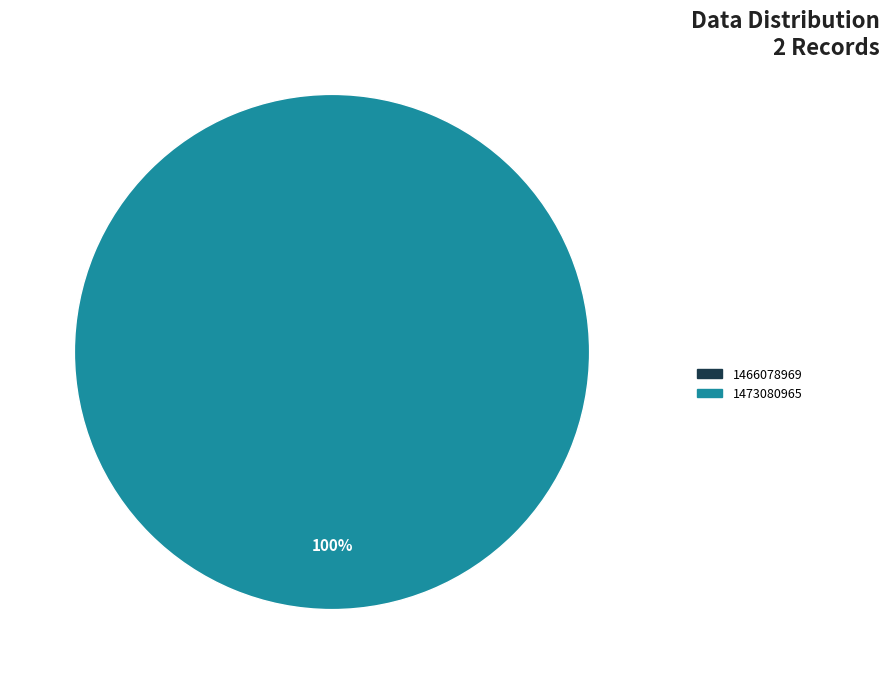

How many slices are in this pie chart?

2